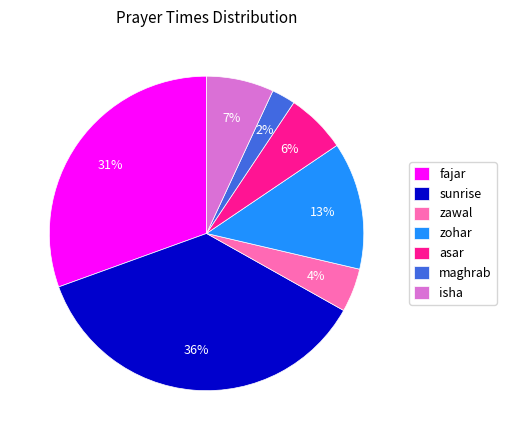

The maghrab slice represents 16% of the pie. True or false?

False